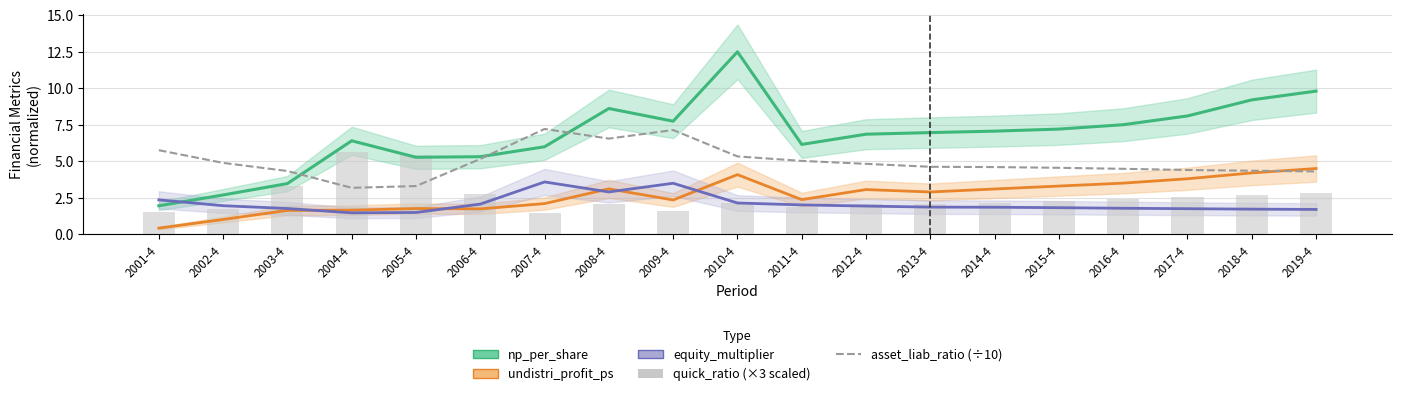

What is the maximum value for asset_liab_ratio (/10)?

7.2